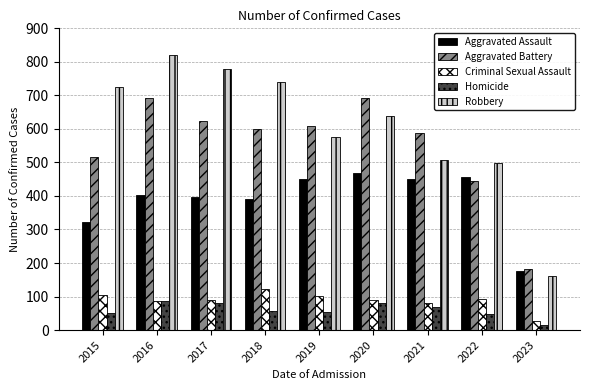

How many values in the Criminal Sexual Assault series are below 90?

4